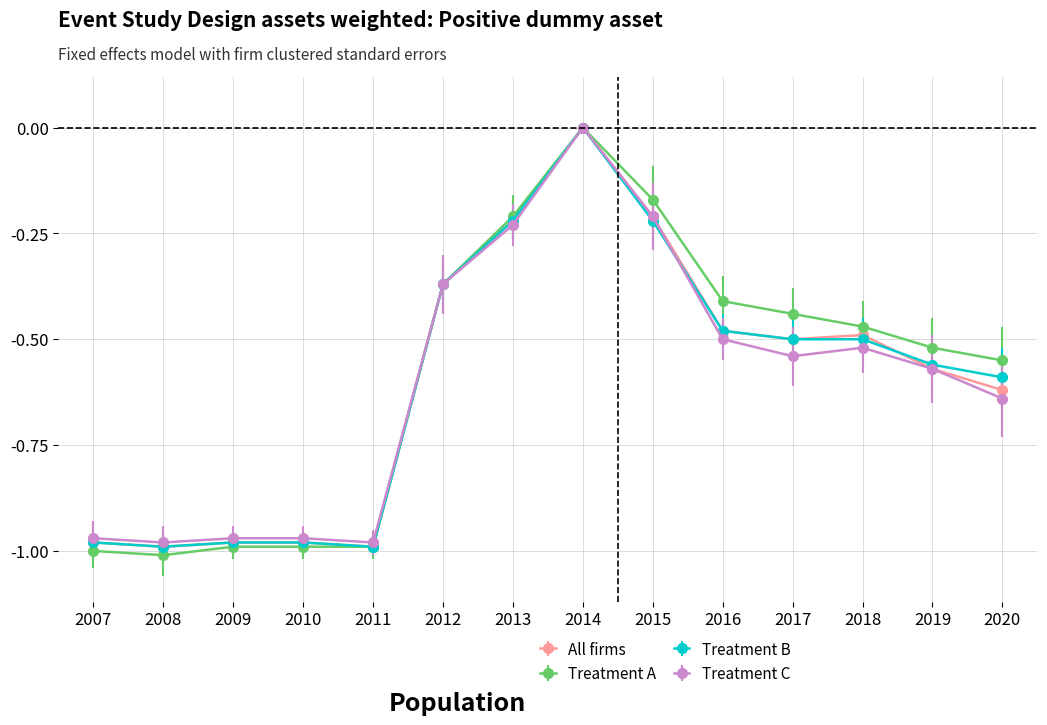

Which label corresponds to the smallest value in the chart?

2008